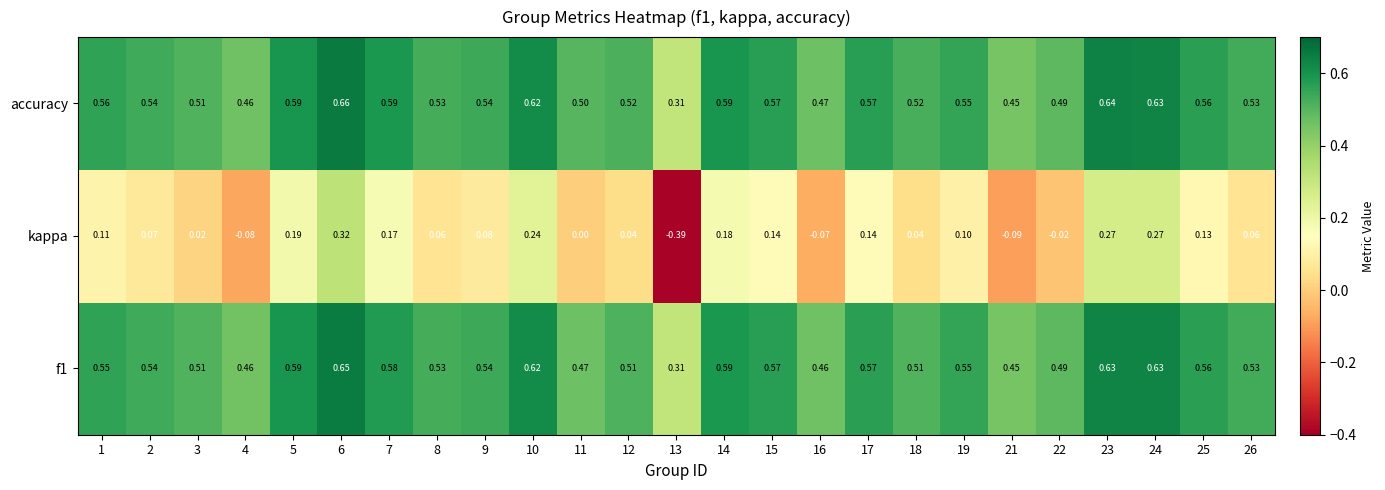

Which label corresponds to the largest value in the chart?

6